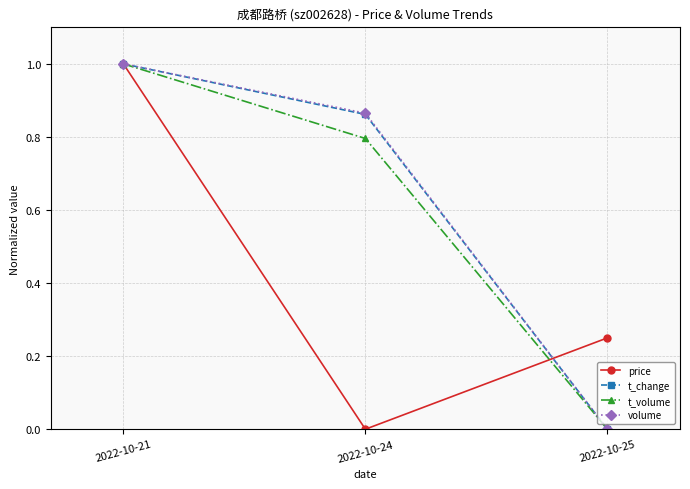

At which label does volume reach its minimum?

2022-10-25